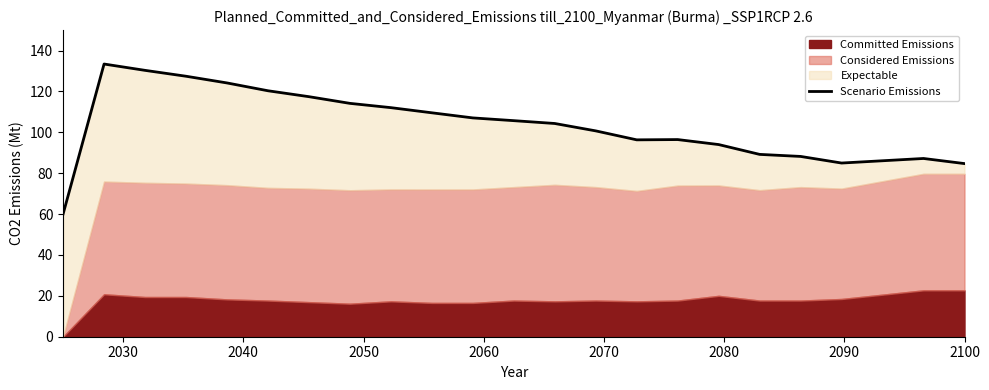

The value at 2030 is 133.4. True or false?

True